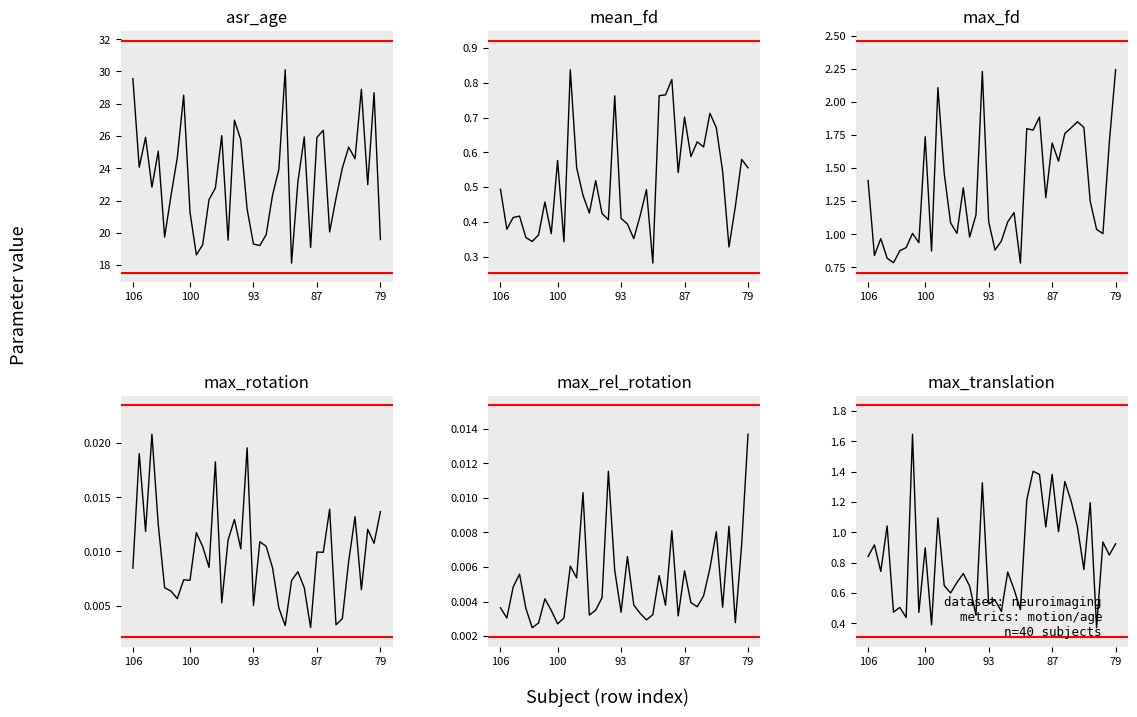

How many interior local peaks does the max_fd series have?

11